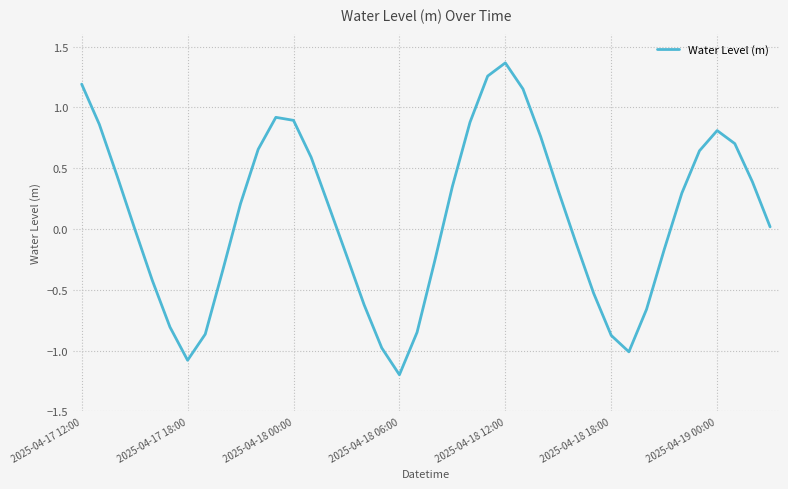

What is the minimum value shown in the chart?

-1.2